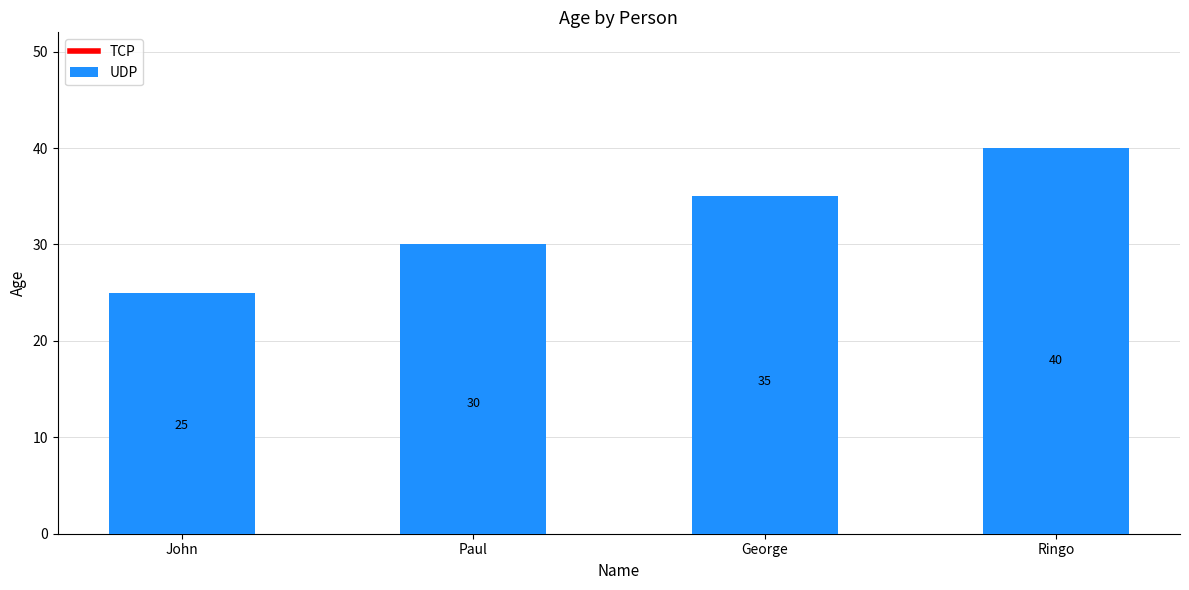

Rank the categories by value from lowest to highest.

John, Paul, George, Ringo